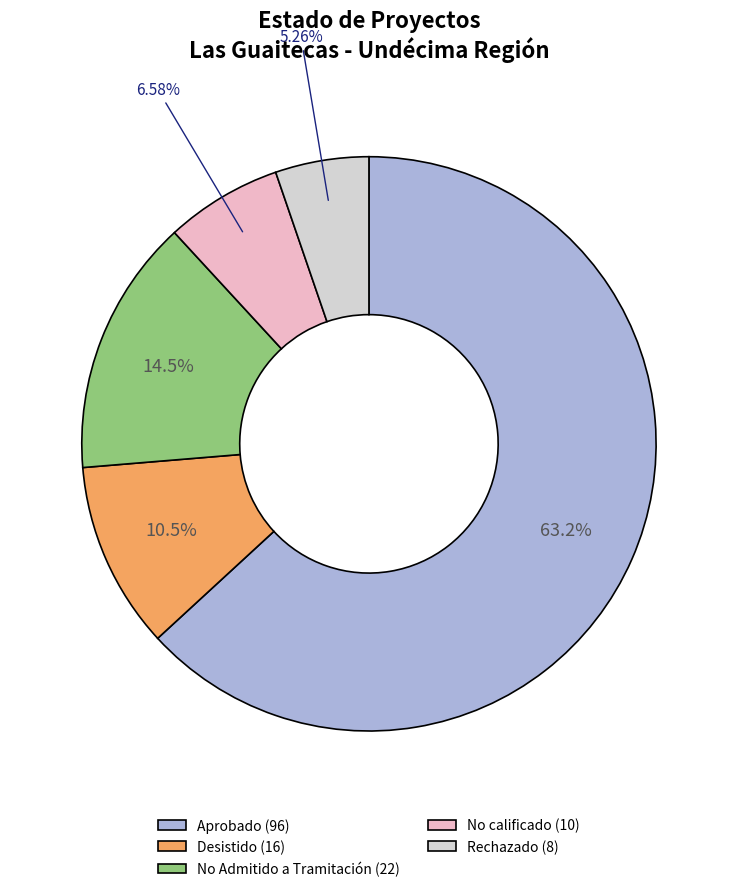

To the nearest percent, what is the difference between the Rechazado and Desistido slice percentages?

5%